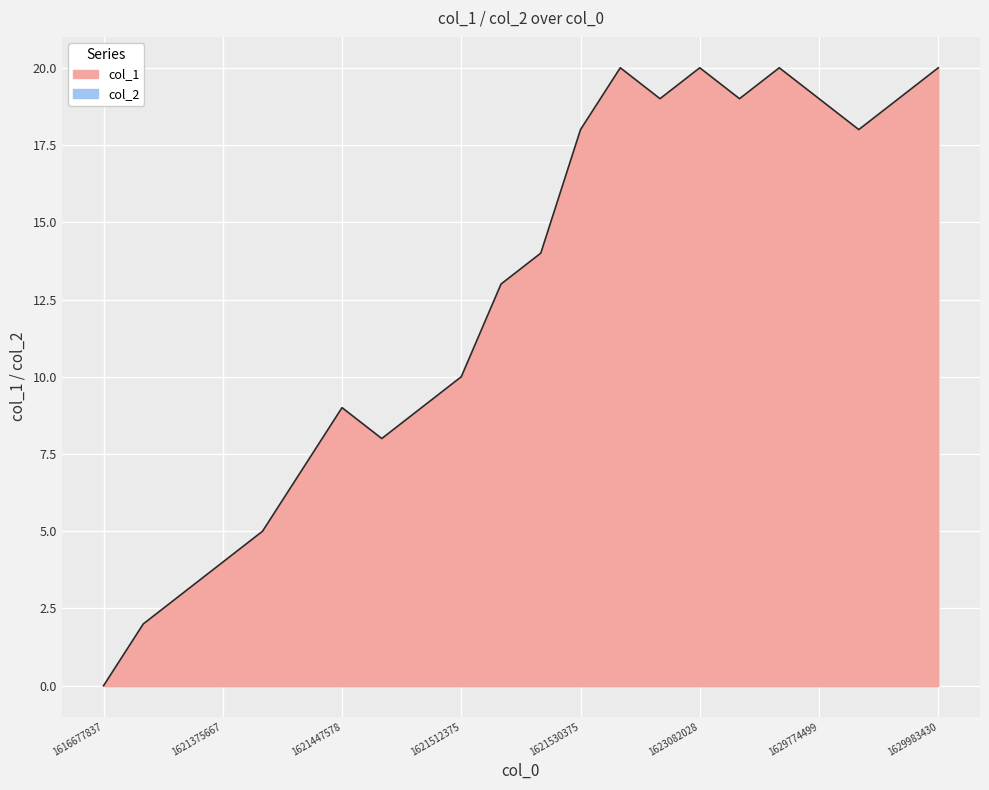

Reading left to right, list all the values displayed in this chart.

0	2	3	4	5	7	9	8	9	10	13	14	18	20	19	20	19	20	19	18	19	20